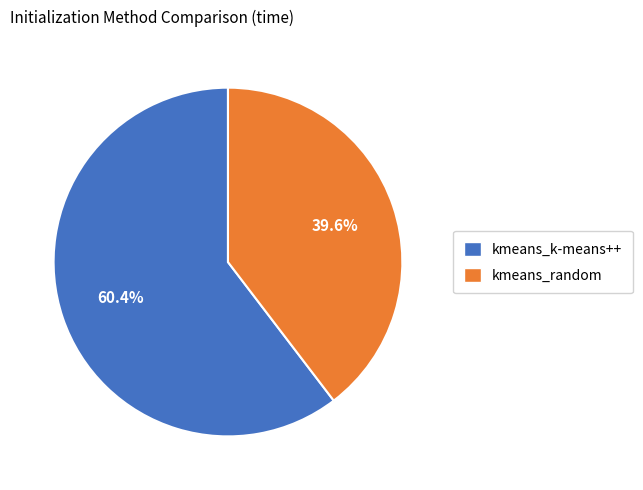

How many slices are in this pie chart?

2